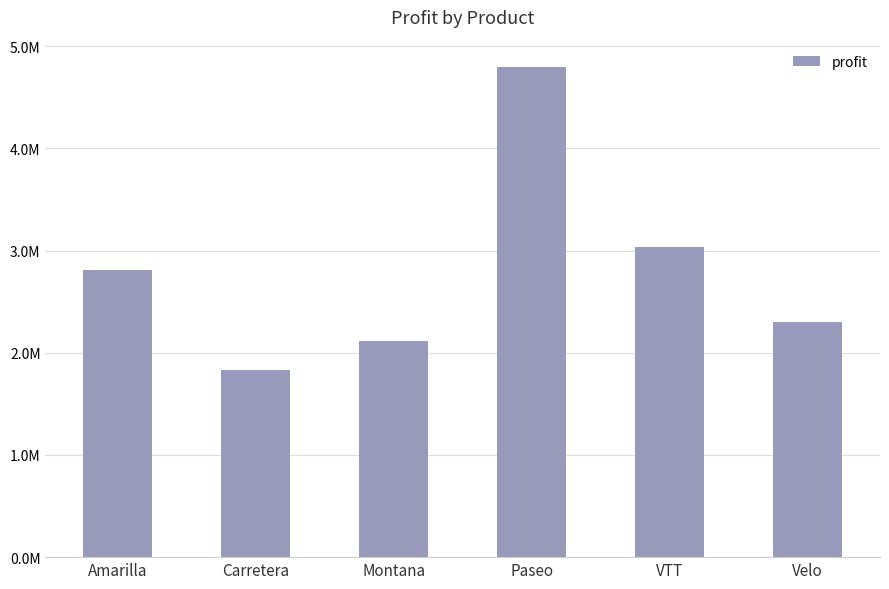

Reading left to right, extract all data points from this chart.

Amarilla=2814104.1	Carretera=1826804.9	Montana=2114754.9	Paseo=4797438.0	VTT=3034608.0	Velo=2305992.5